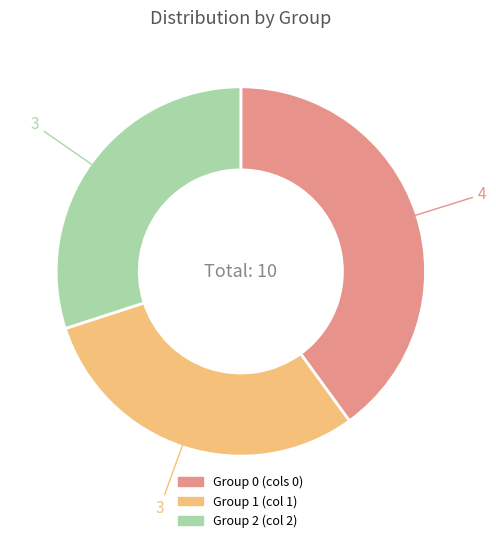

Is there any slice that represents more than half of the pie?

No